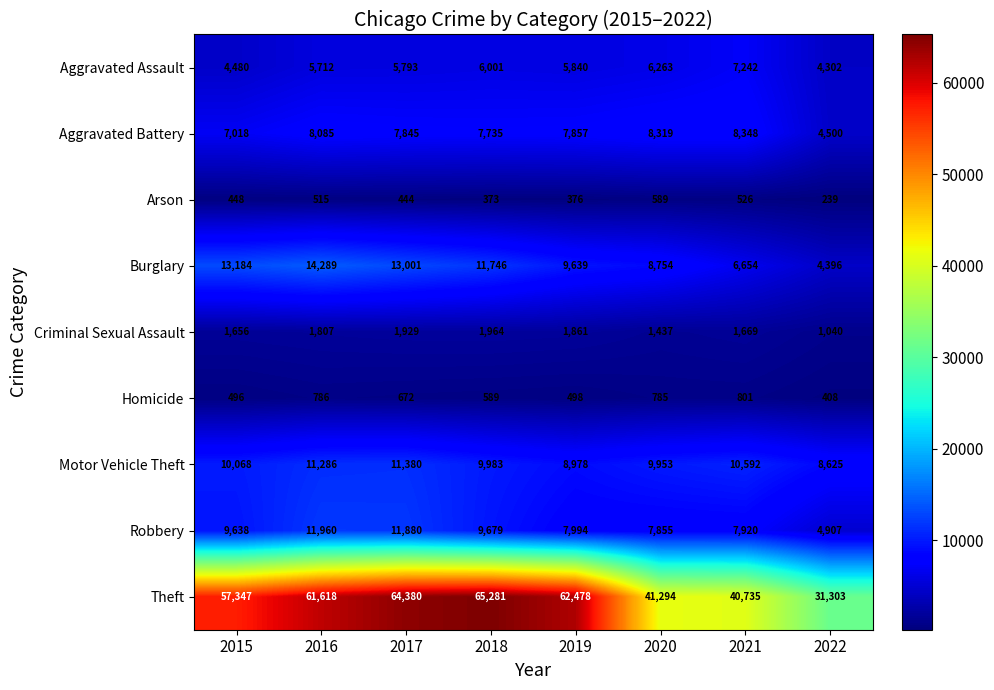

At which label does Aggravated Battery first exceed 7857?

2016